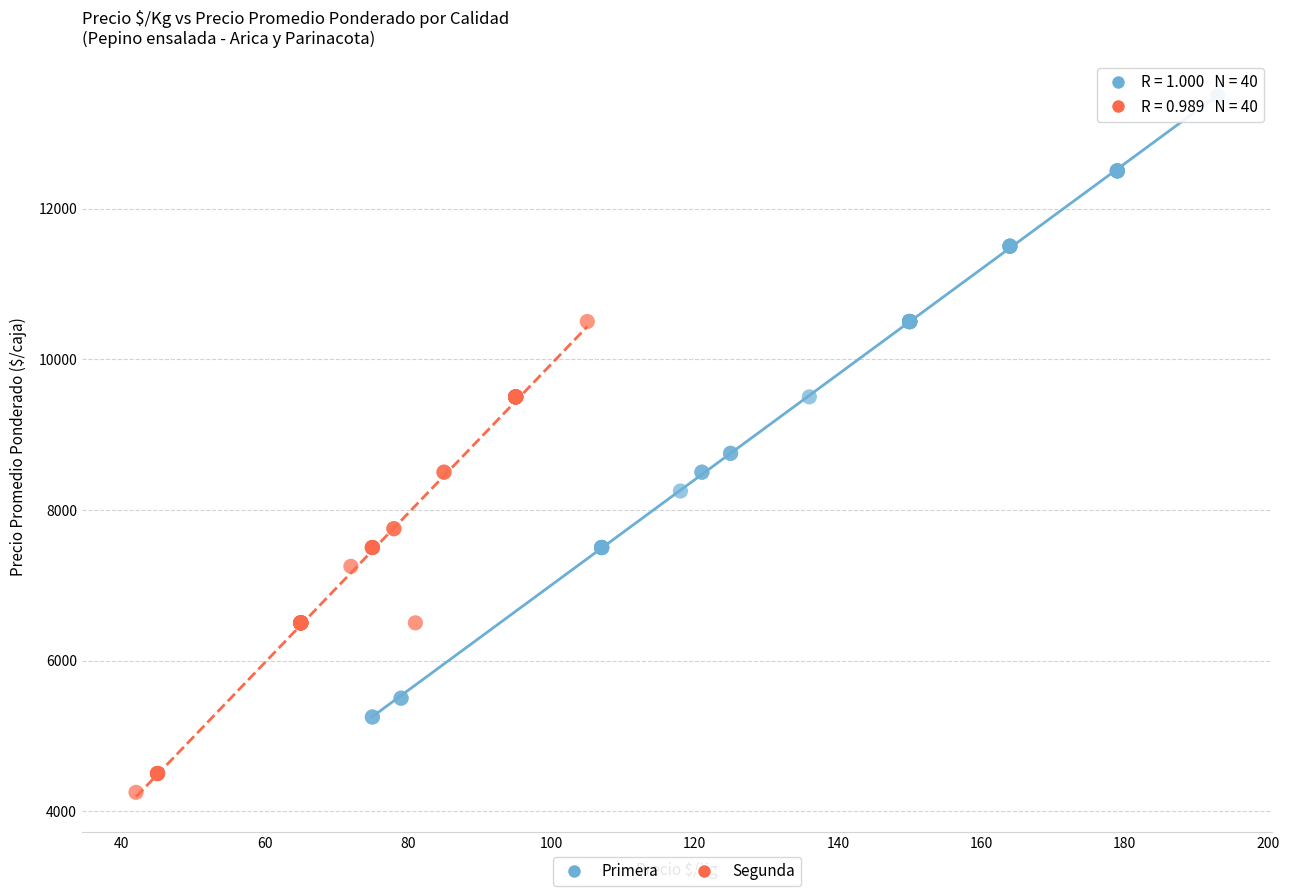

What are all the series names shown in the legend?

Primera, Segunda